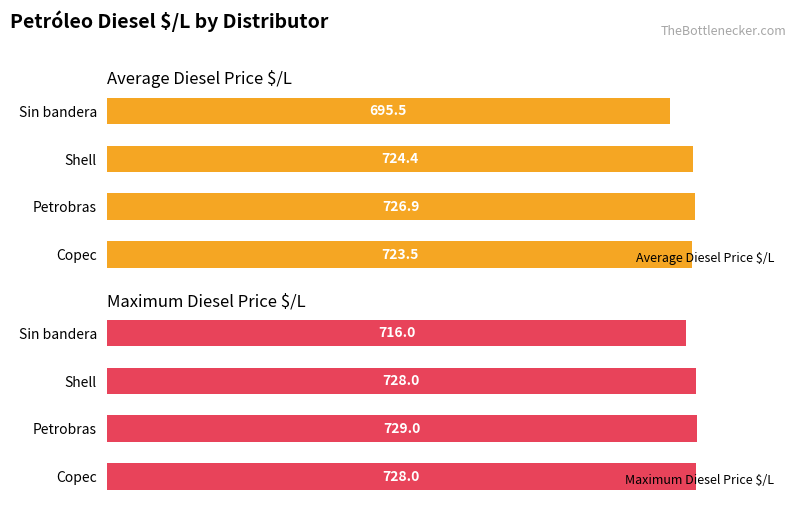

How many bars are there in each group?

2